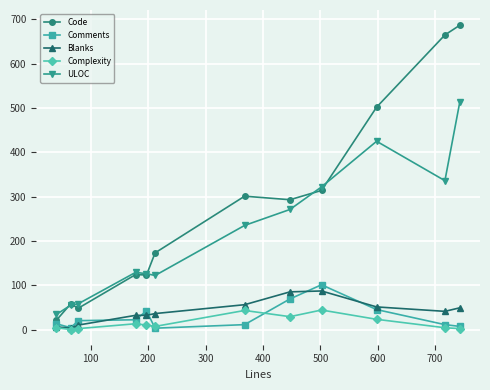

Which series has the widest spread of values?

Code